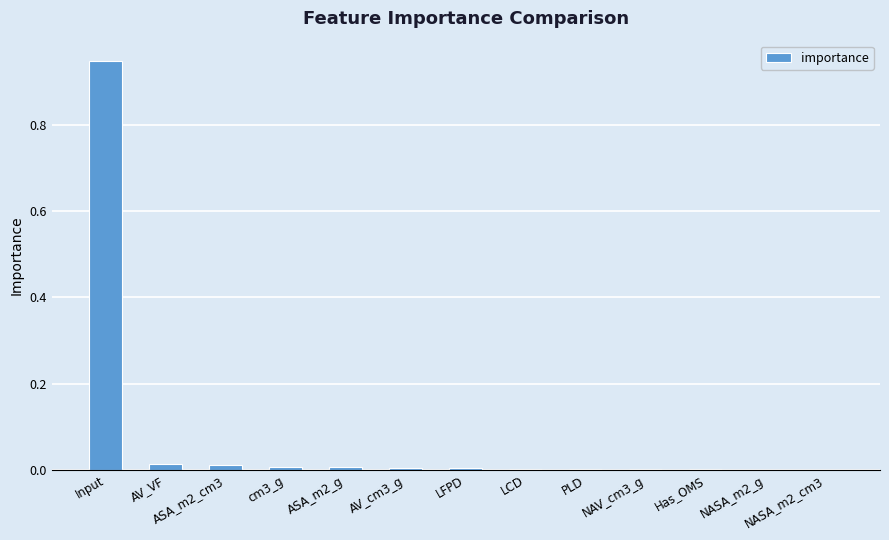

True or false: the data shows 0.0 at ASA_m2_cm3.

True